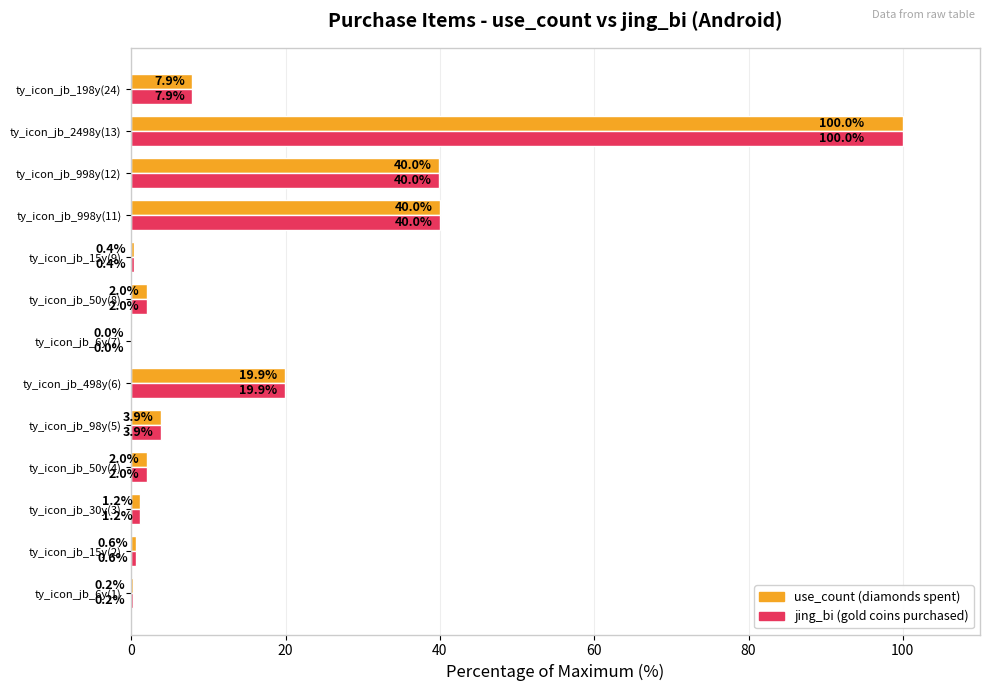

At which category does the chart reach its peak across all series?

ty_icon_jb_2498y(13)